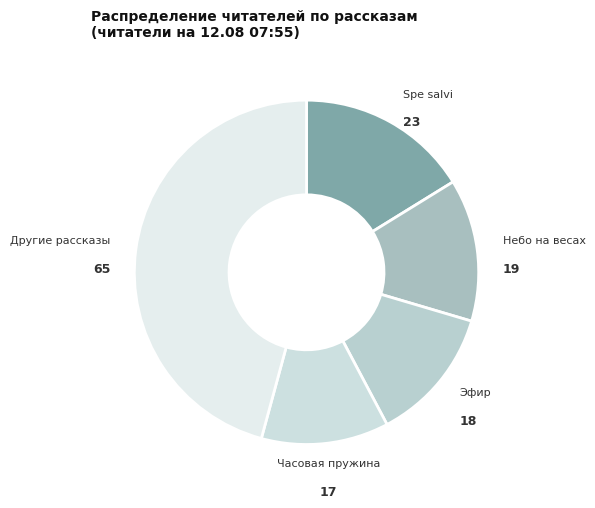

What is the largest slice in the pie chart?

Другие рассказы